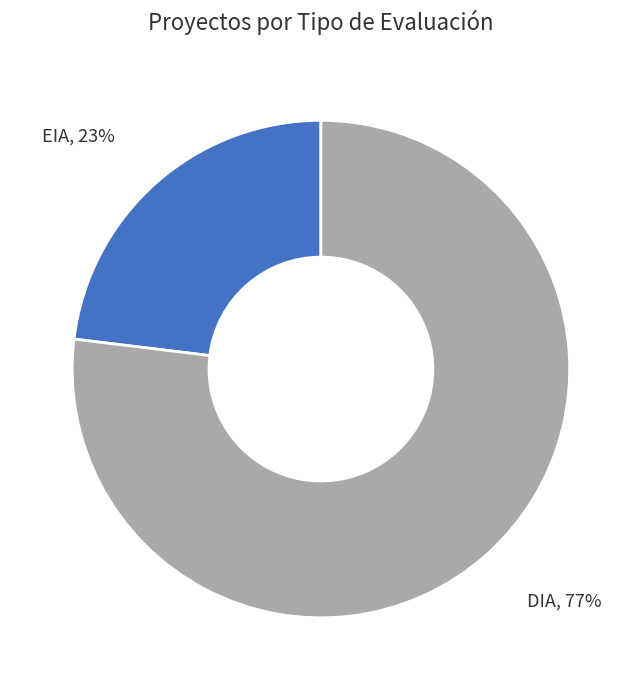

Which category has the biggest portion of the pie?

DIA